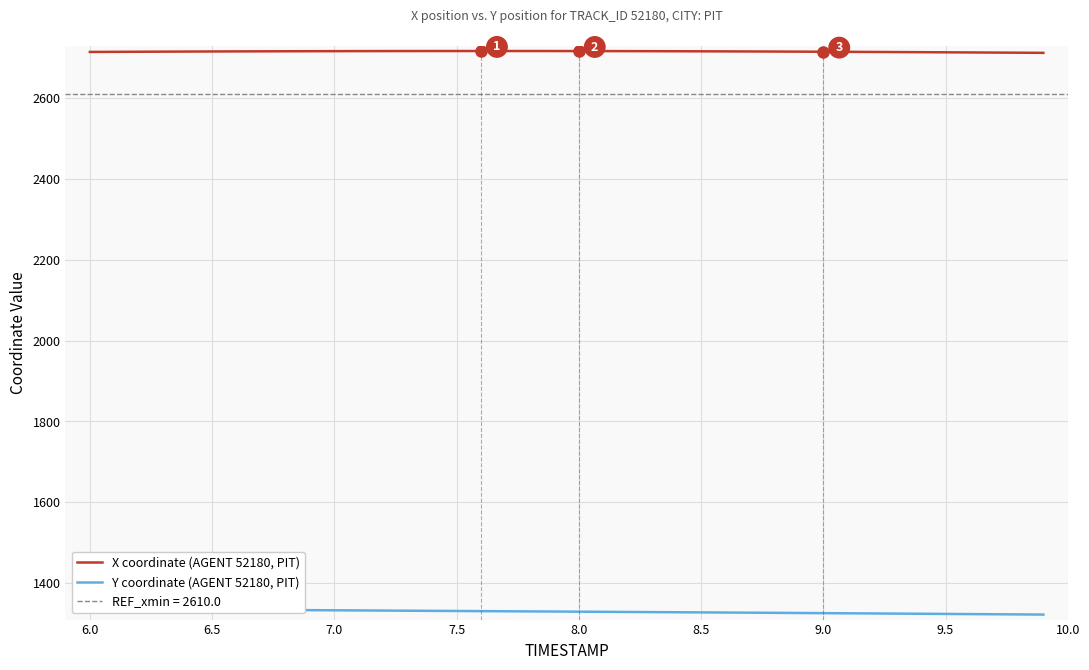

What is the lowest value of the X coordinate (AGENT 52180, PIT) series?

2711.8